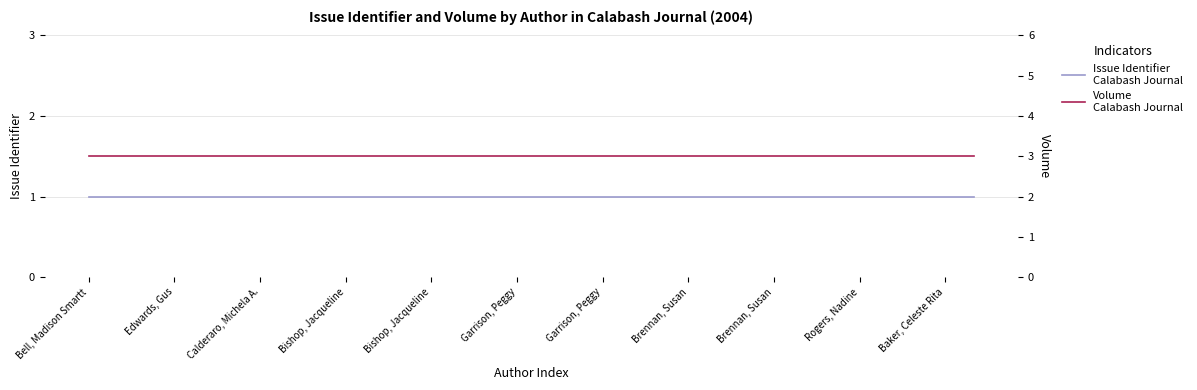

What is the maximum value shown in the chart?

3